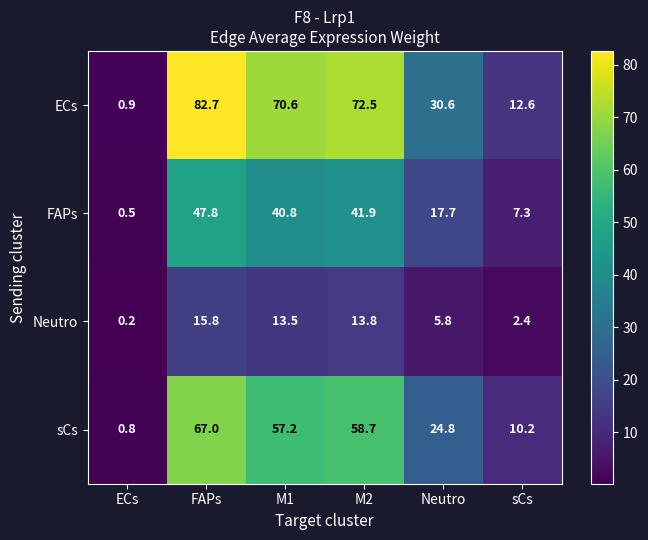

The FAPs series shows 3.8 at sCs. True or false?

False